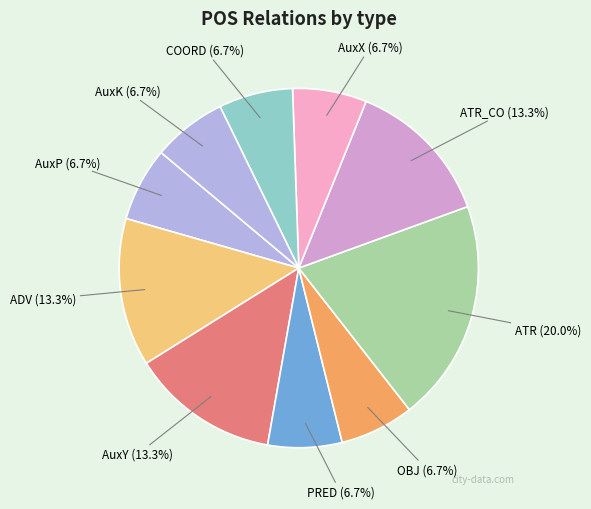

Count the number of slices in the pie.

10